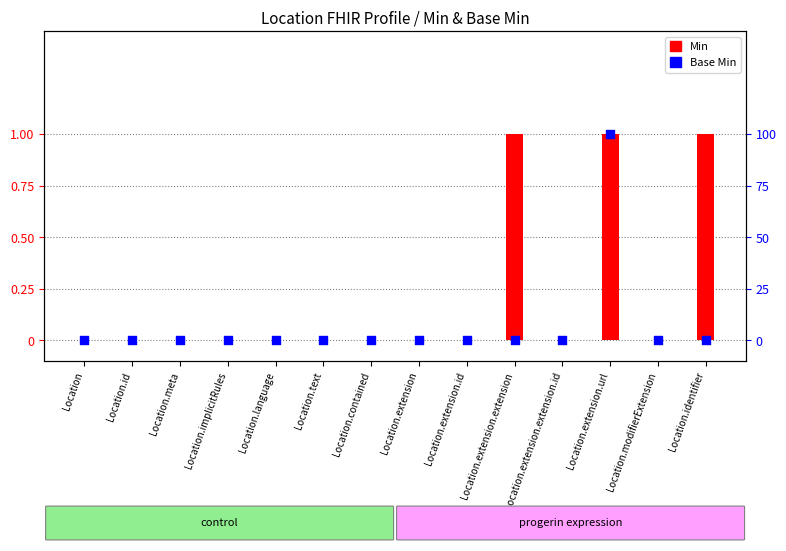

Which series reaches the maximum Y coordinate?

Min